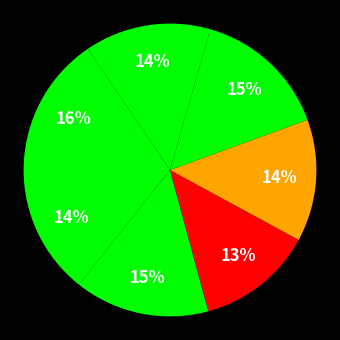

How many segments does this pie chart have?

7